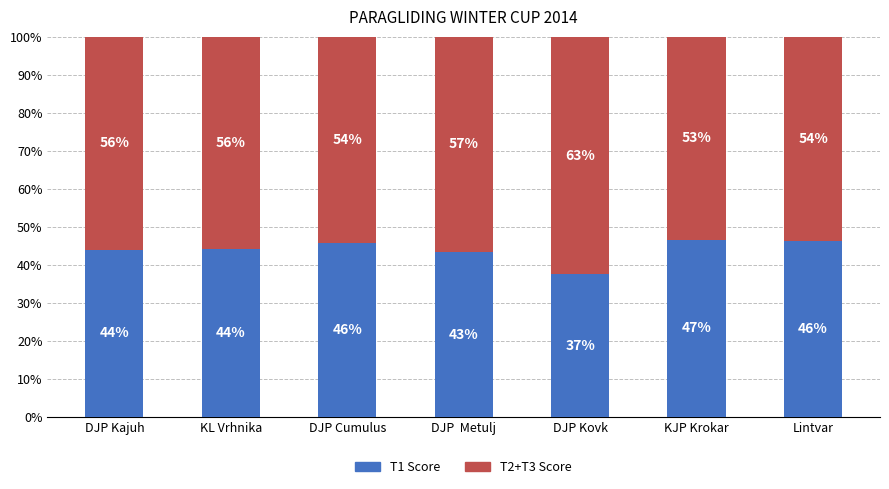

Are the bars horizontal?

No